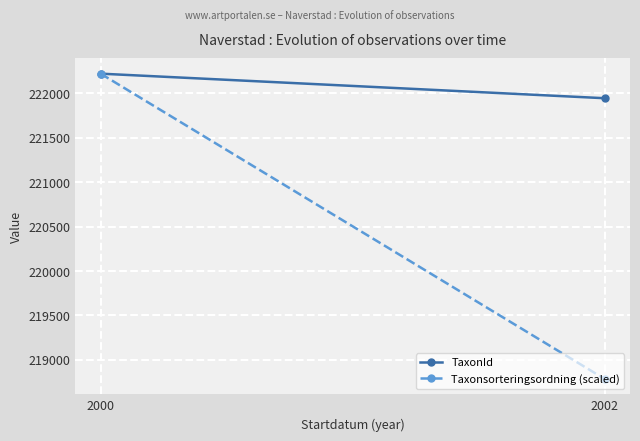

Reading left to right, list all the values displayed in this chart.

TaxonId: 222221.5	221945.0
Taxonsorteringsordning (scaled): 222221.5	218784.6